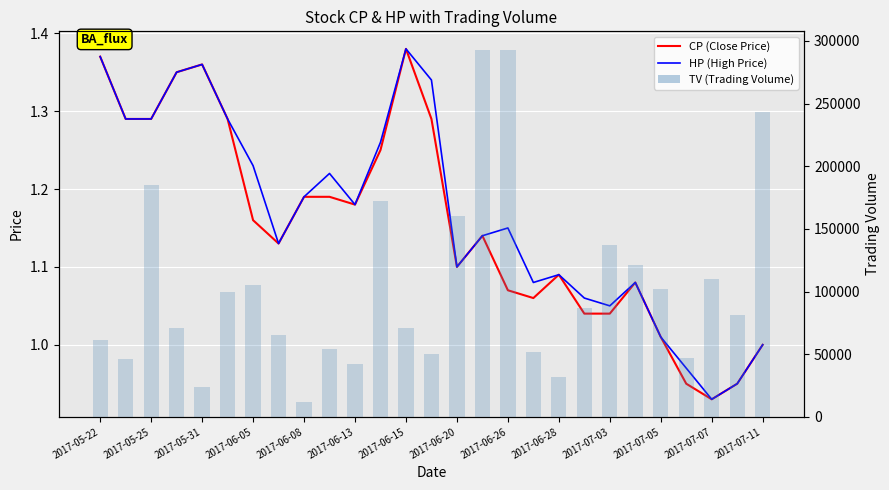

What is the maximum value shown in the chart?

293000.0